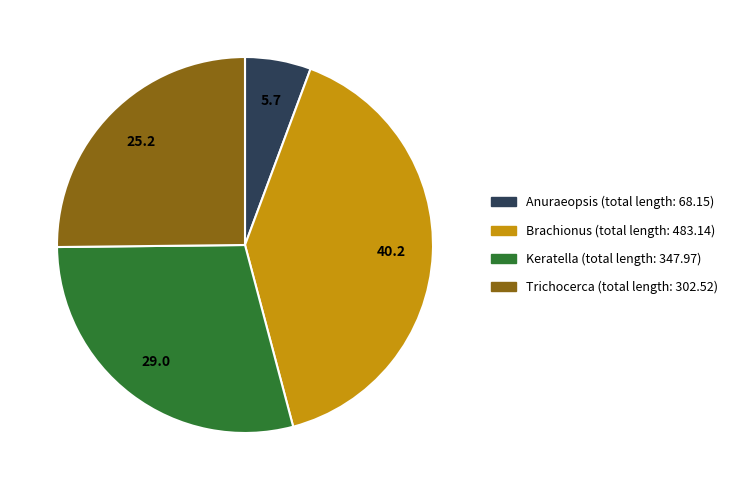

Is there any slice that represents more than half of the pie?

No